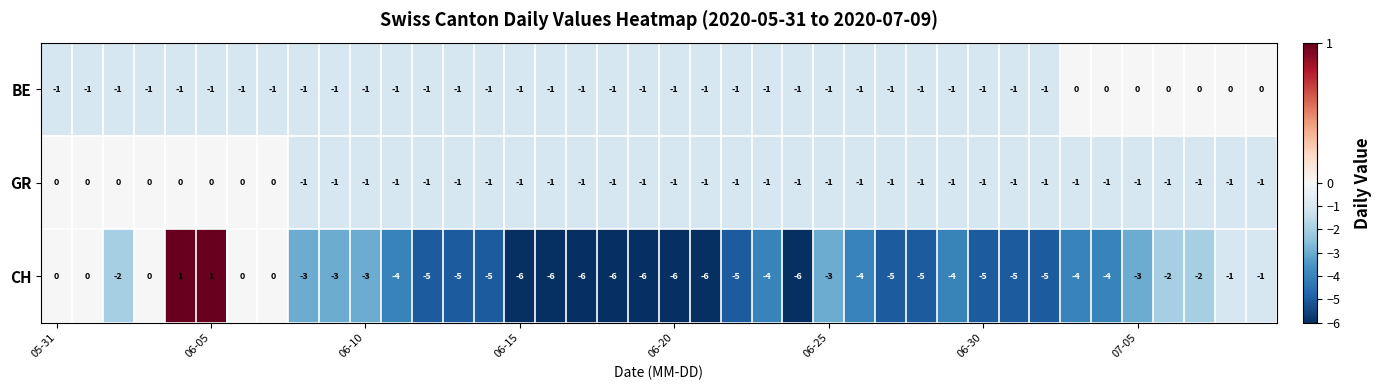

Which series has the largest total across all categories?

GR